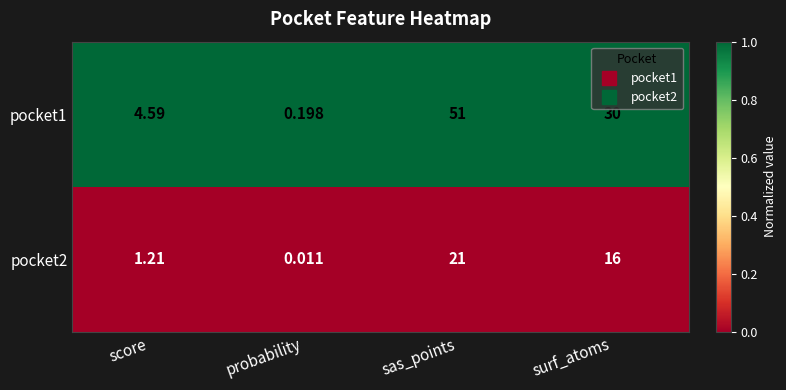

Count the number of data series in this chart.

2